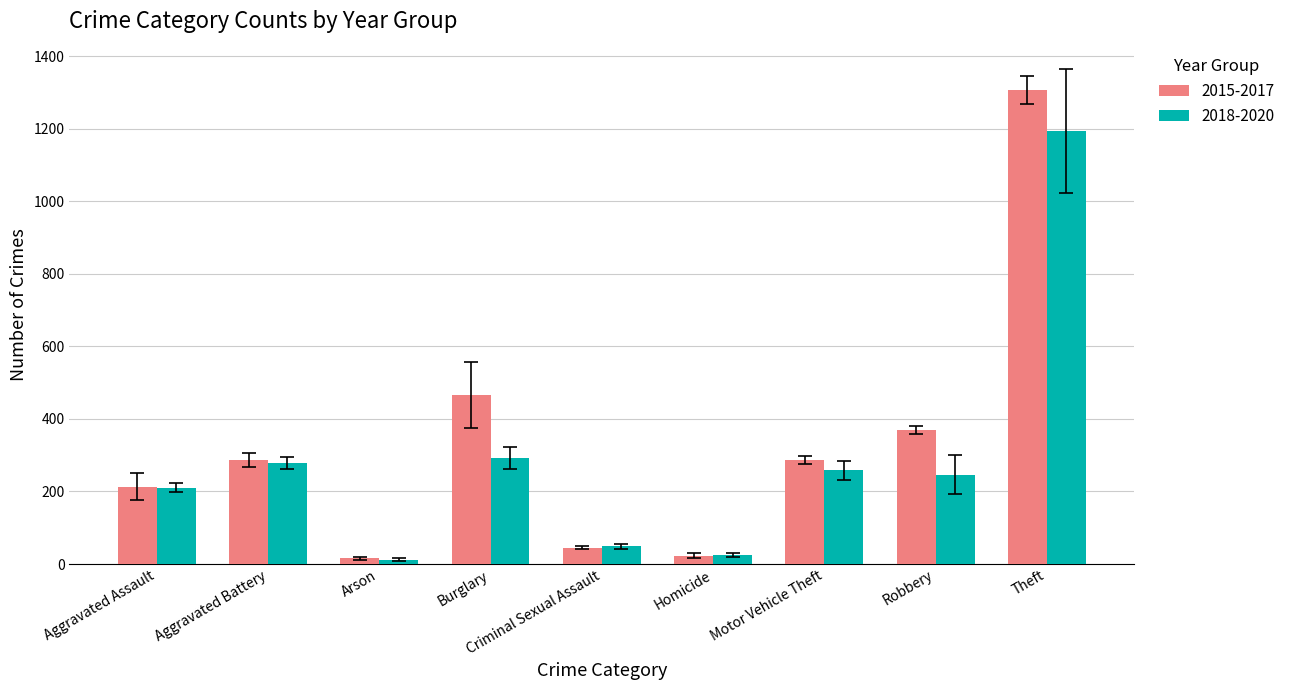

At which label is 2015-2017 closest to 661?

Burglary